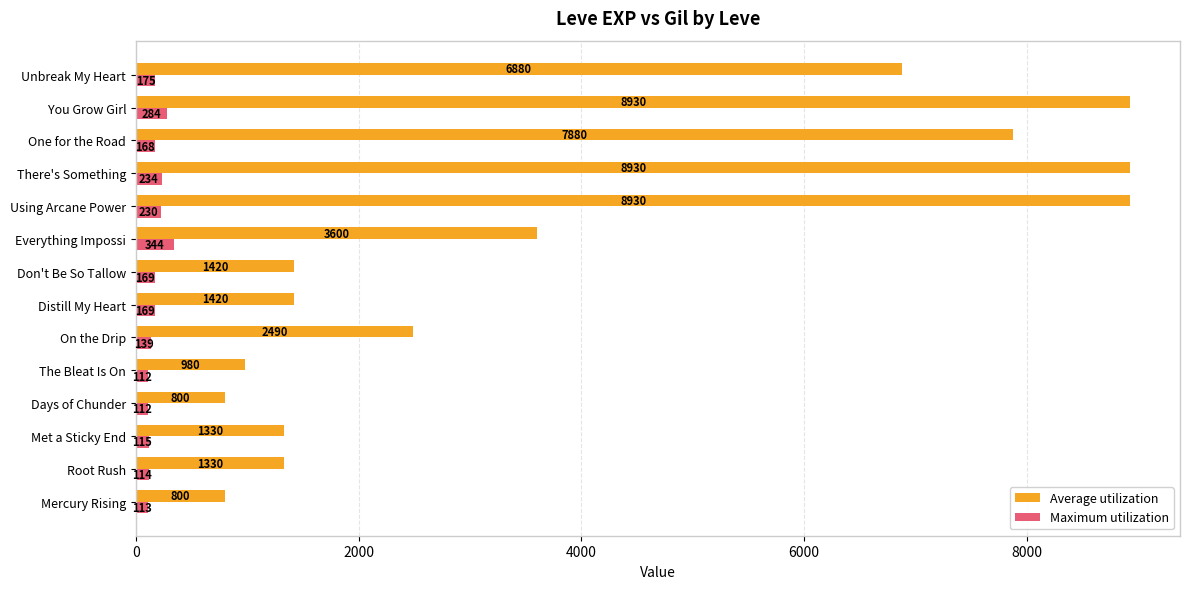

Which series has the largest total across all categories?

Average utilization